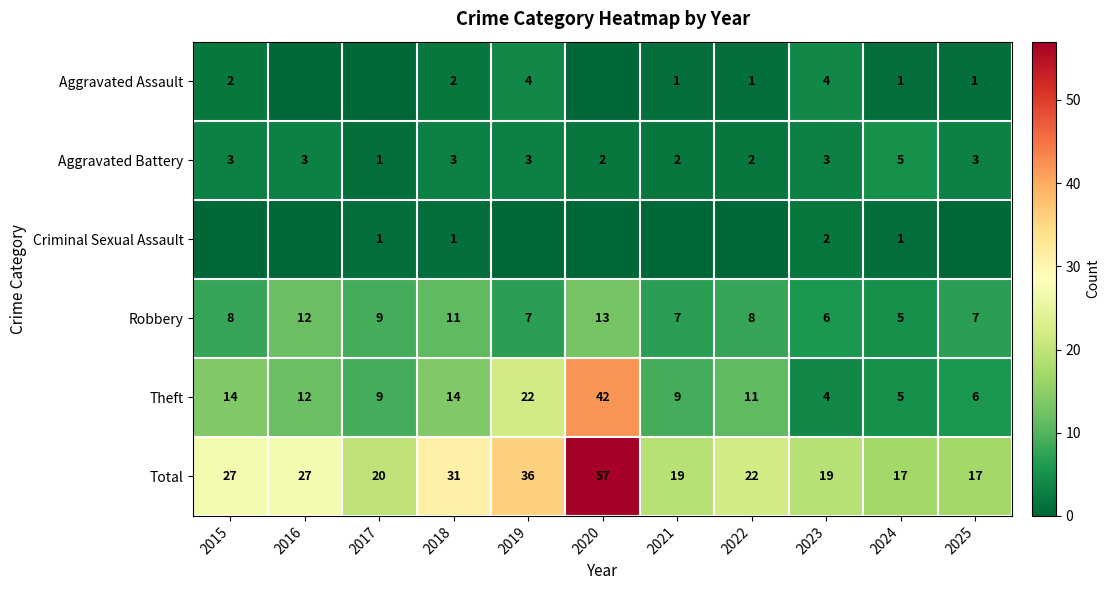

Where is Theft nearest to the value 23?

2019